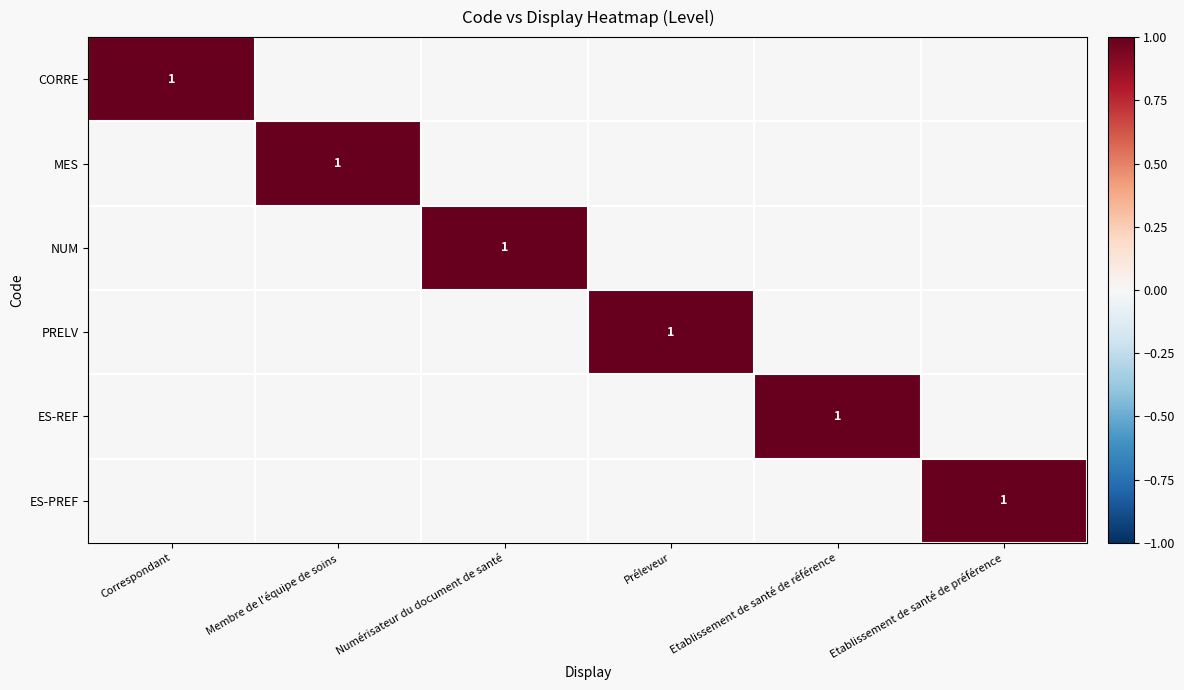

Rank the series by their maximum value, from highest to lowest.

CORRE, MES, NUM, PRELV, ES-REF, ES-PREF